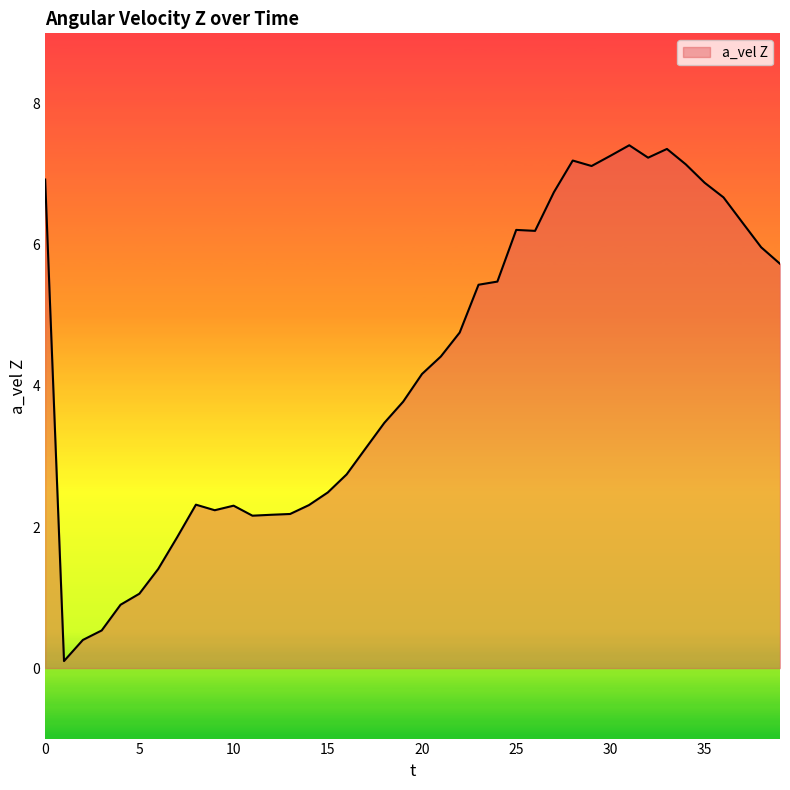

What is the difference between the maximum and minimum values?

7.3